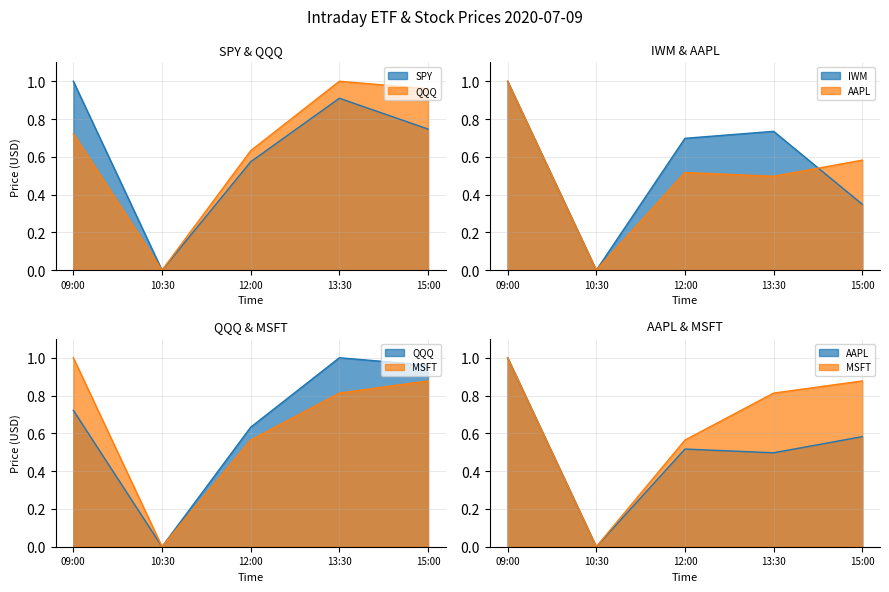

What are all the series names shown in the legend?

SPY, QQQ, IWM, AAPL, MSFT